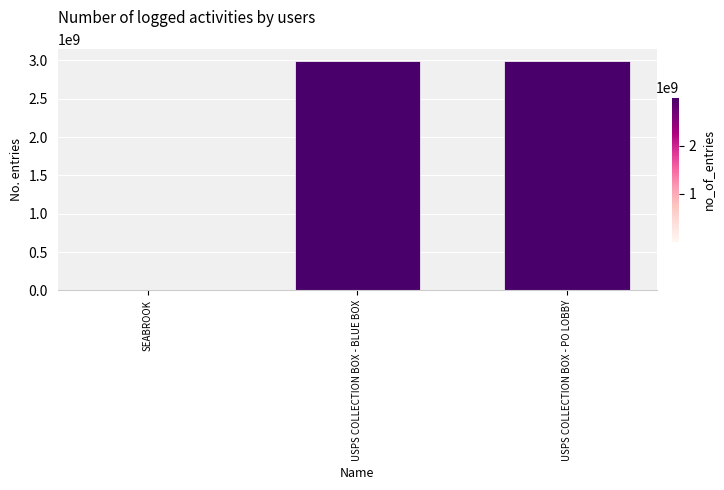

Where is the data nearest to the value 1497690534?

USPS COLLECTION BOX - BLUE BOX